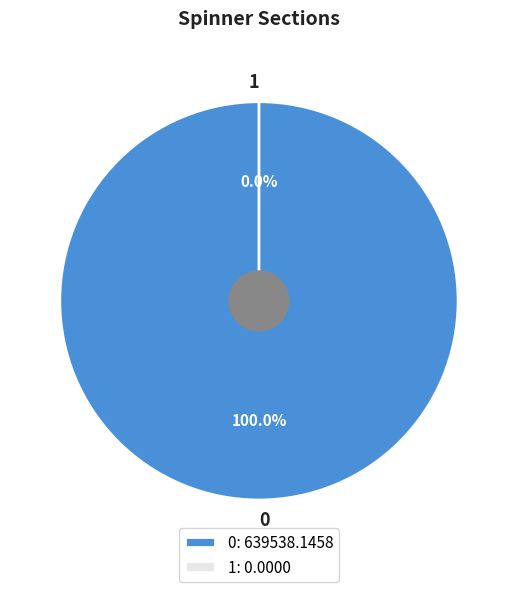

Is 1 the majority of the pie?

No